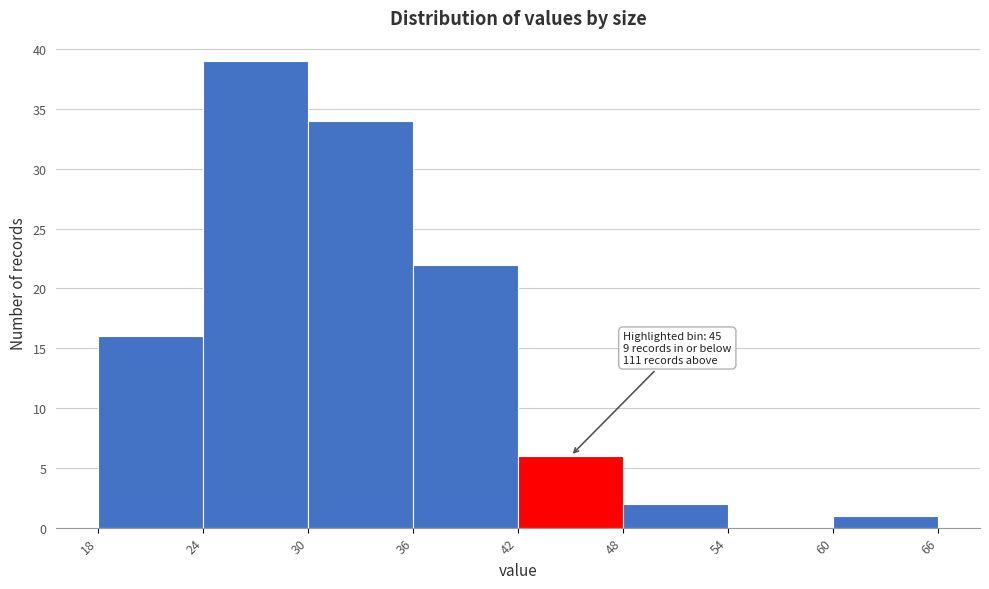

Over which range of the x-axis is the bar tallest?

24 to 30